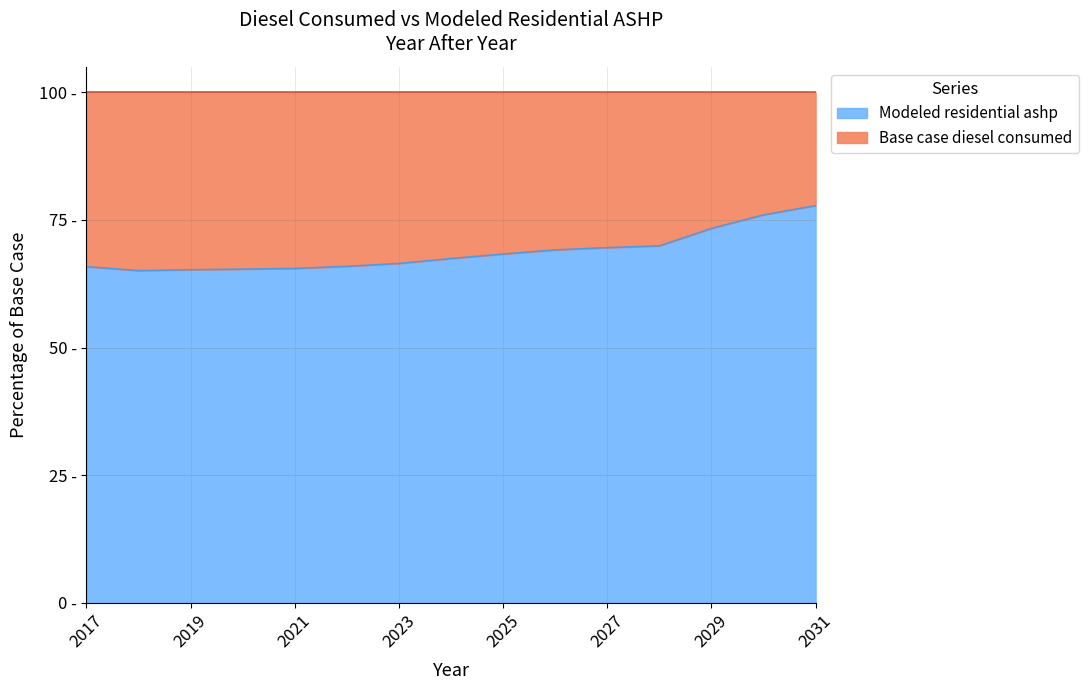

True or false: the data shows 14.6 at 2021.

False